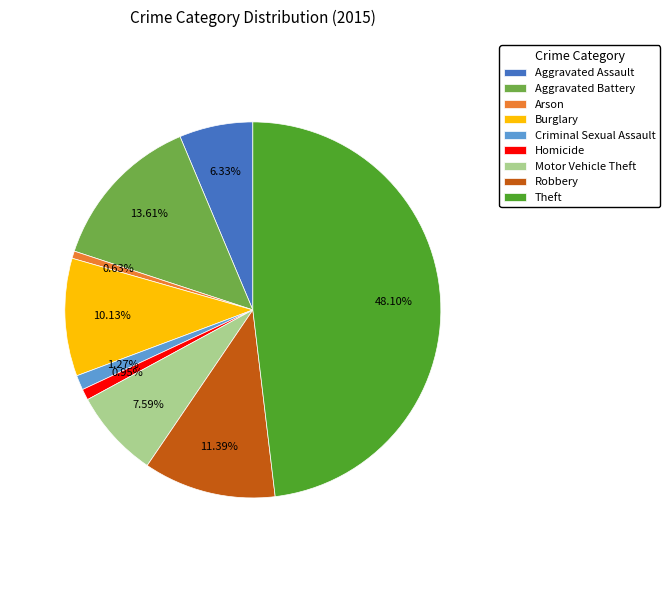

The Burglary slice represents 1% of the pie. True or false?

False